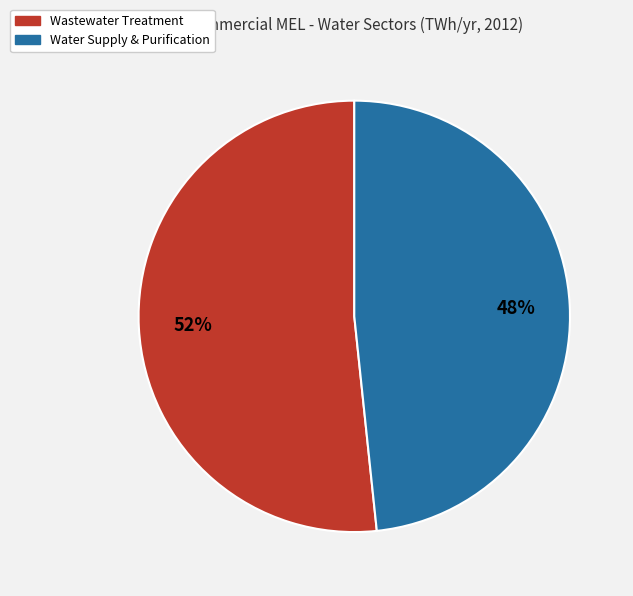

How many slices are in this pie chart?

2